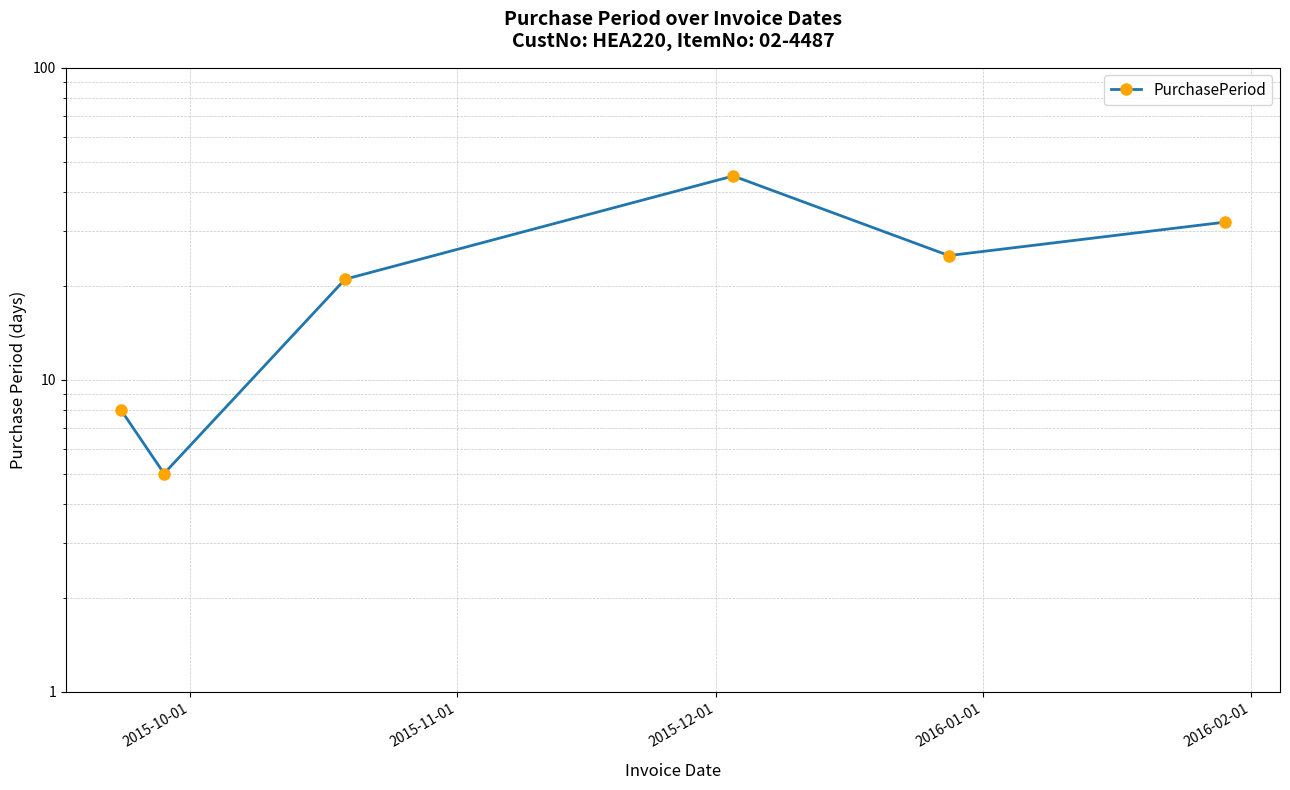

Reading left to right, extract all data points from this chart.

8	5	21	45	25	32